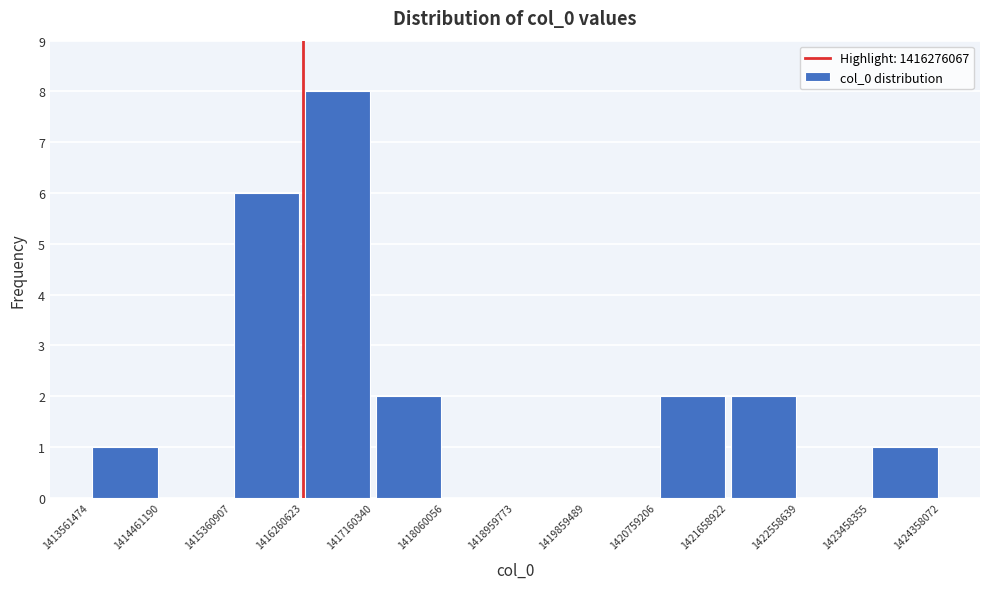

Reading left to right, transcribe this chart: for each bar, give the range it covers on the x-axis and its height. The values are not printed on the chart, so give them approximately, as read against the axis.

1413561474 to 1414461190: 1
1414461190 to 1415360907: 0
1415360907 to 1416260623: 6
1416260623 to 1417160340: 8
1417160340 to 1418060056: 2
1418060056 to 1418959773: 0
1418959773 to 1419859489: 0
1419859489 to 1420759206: 0
1420759206 to 1421658922: 2
1421658922 to 1422558639: 2
1422558639 to 1423458355: 0
1423458355 to 1424358072: 1